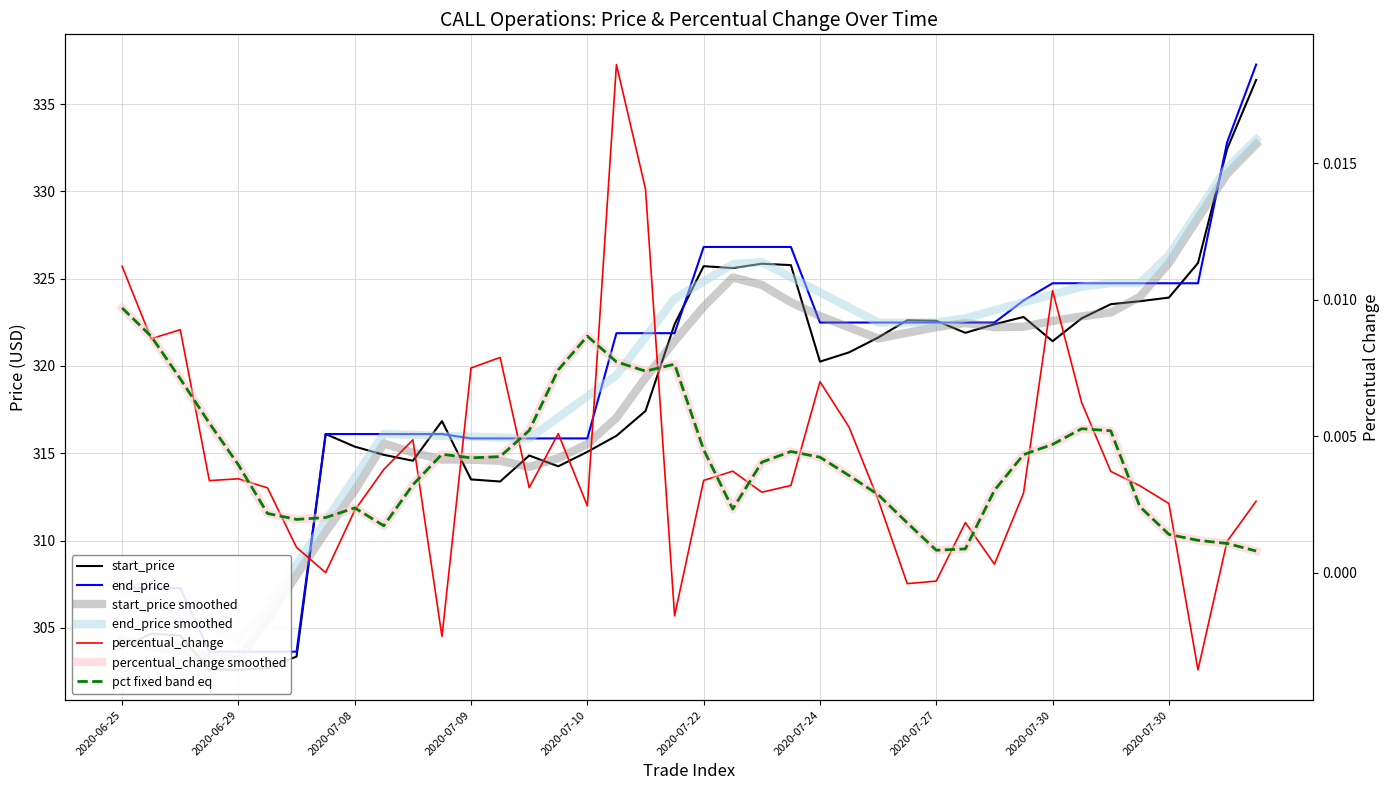

What is the spread (max minus min) of values at 2020-07-24?

322.5